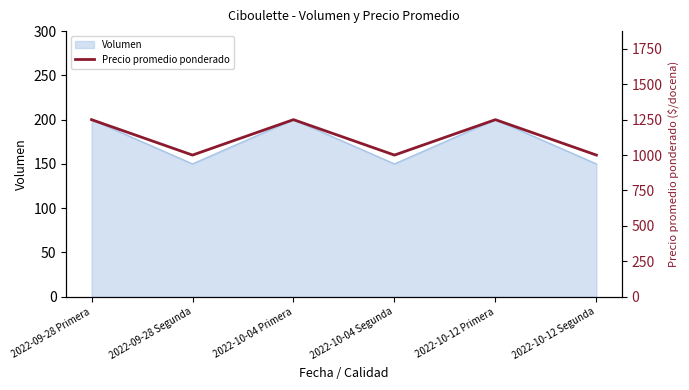

What is the difference between the maximum and second lowest values?

250